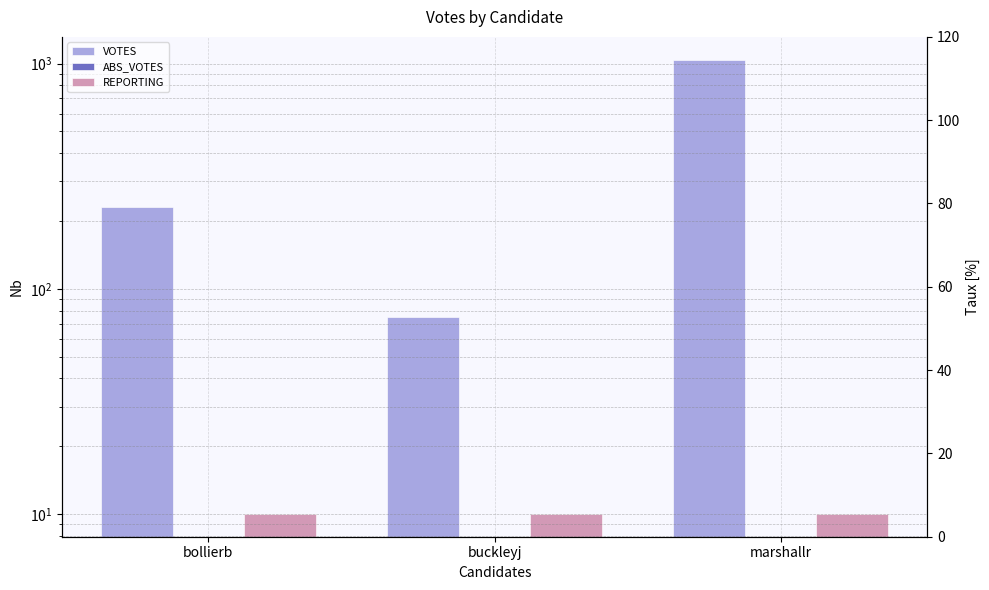

Reading left to right, transcribe all the data shown in this chart.

VOTES: bollierb=230	buckleyj=75	marshallr=1041
ABS_VOTES: bollierb=0	buckleyj=0	marshallr=0
REPORTING: bollierb=10	buckleyj=10	marshallr=10